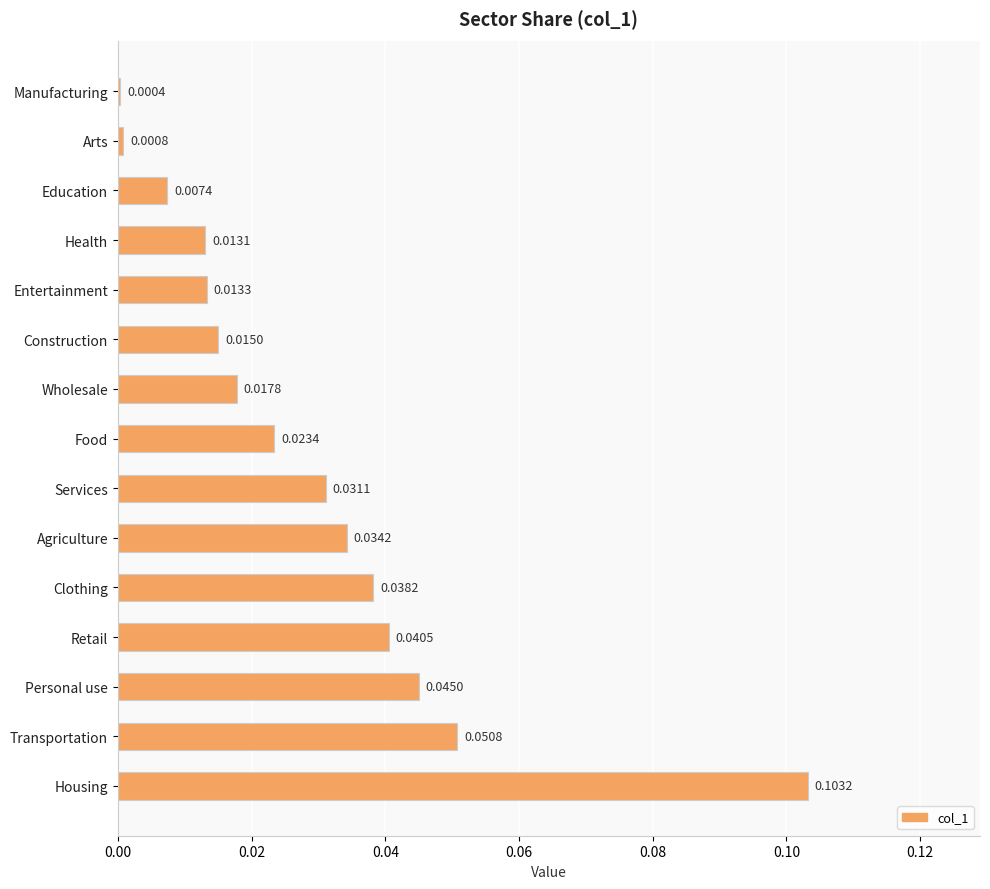

What is the label of the 15th bar from the bottom?

Manufacturing